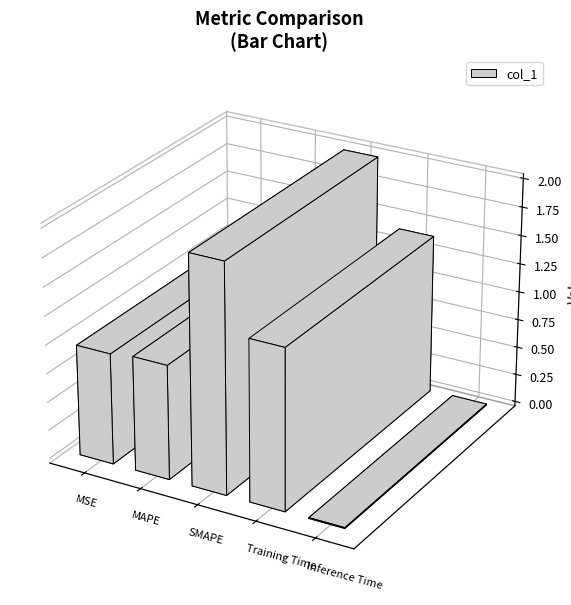

What position from the left is MAPE?

2